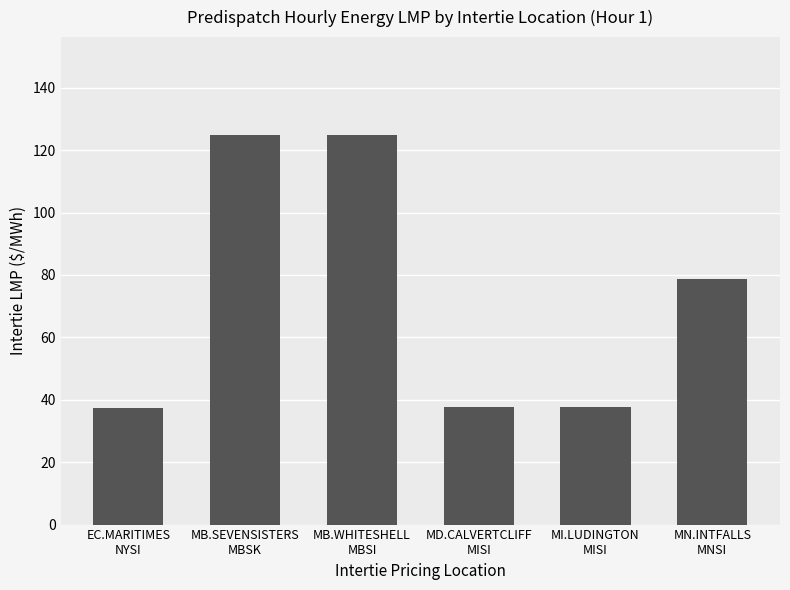

Does the chart contain stacked bars?

No